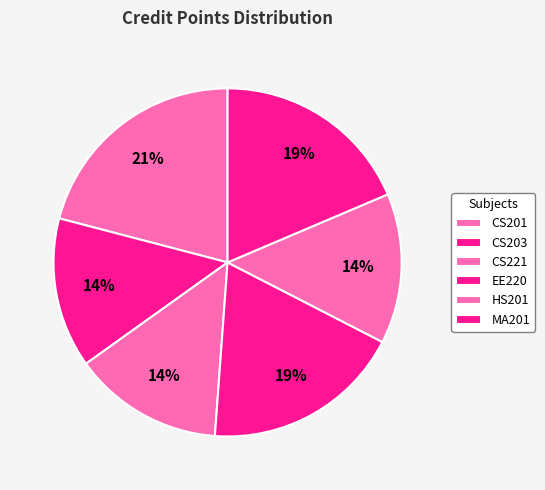

Between CS221 and CS203, which is larger?

CS221